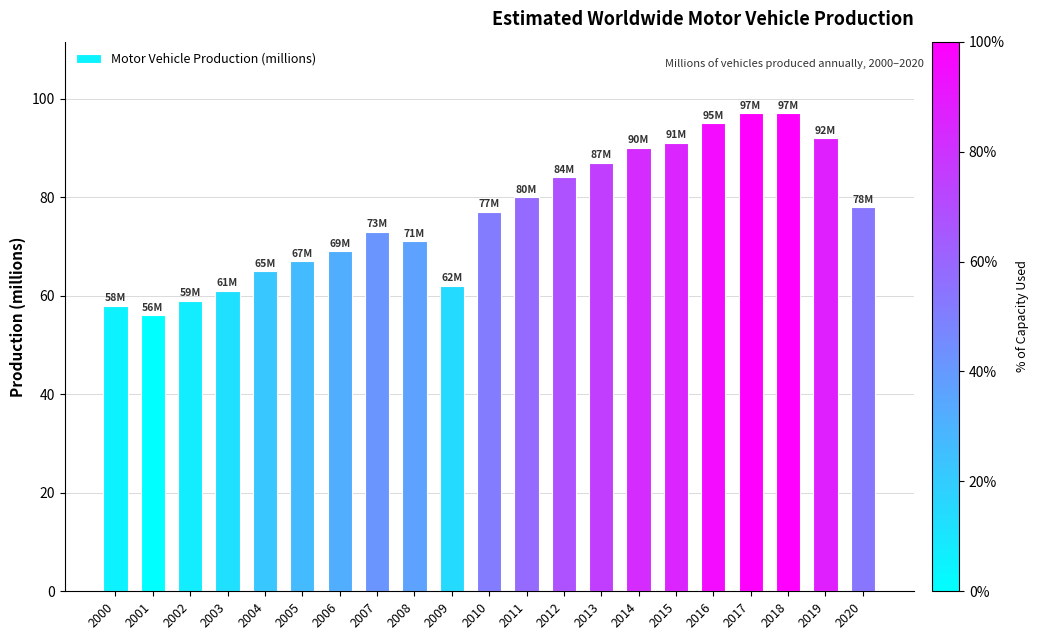

What is the approximate value at 2020, to the nearest 10?

80